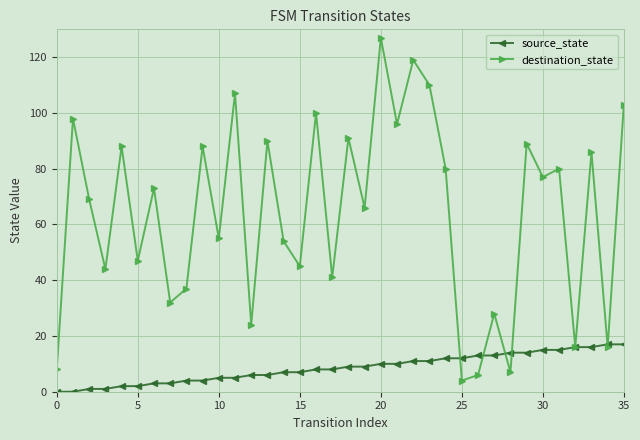

What is the sum of all destination_state values?

2301